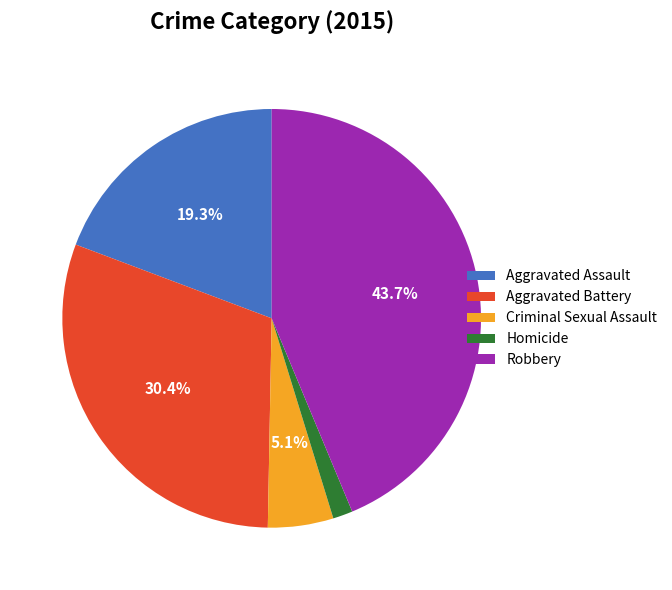

Combined, do Robbery and Aggravated Battery account for over 50%?

Yes